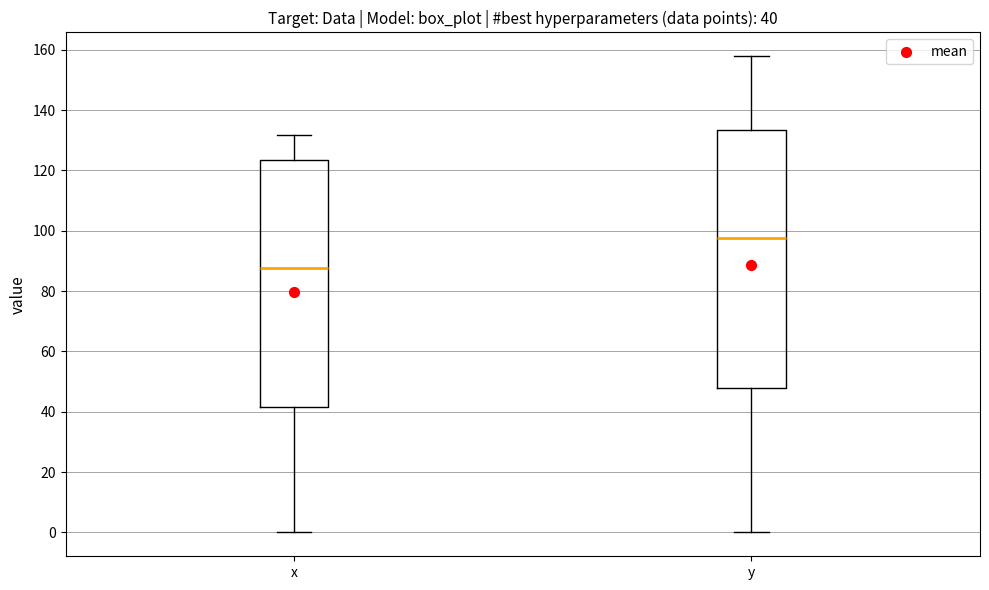

Which box is the tallest, from its lower edge to its upper edge?

y